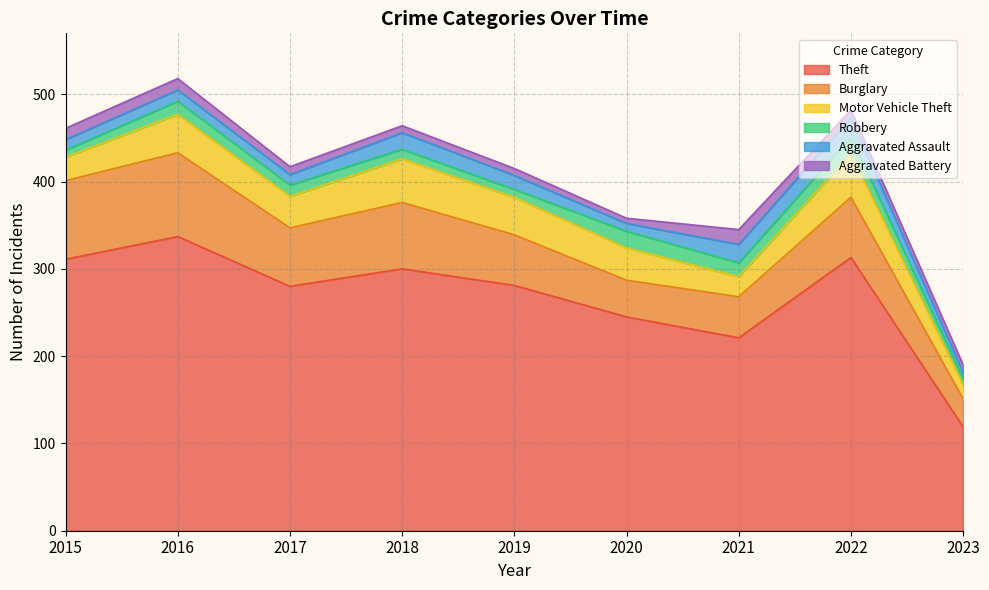

True or false: Robbery and Motor Vehicle Theft cross at least once.

False